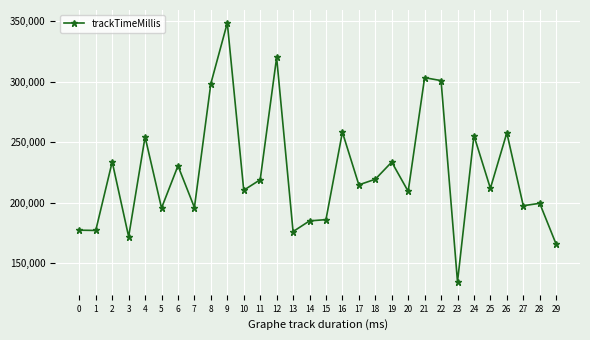

Is it true that the value at 26 is 439544?

False